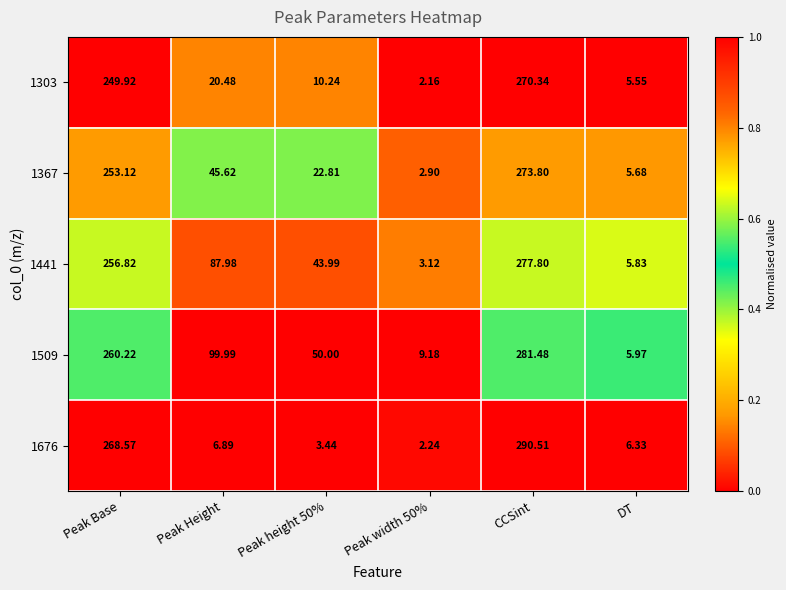

At which label does 1676 reach its peak?

CCSint